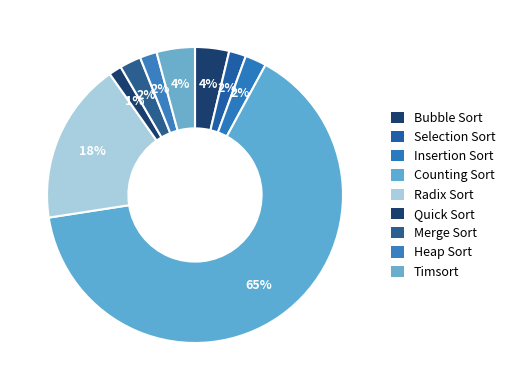

Count the number of slices in the pie.

9